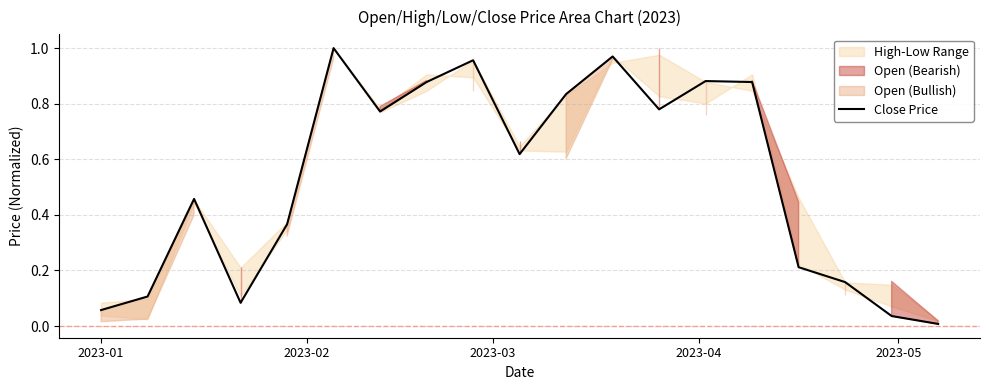

What is the sum of all values?

10.1